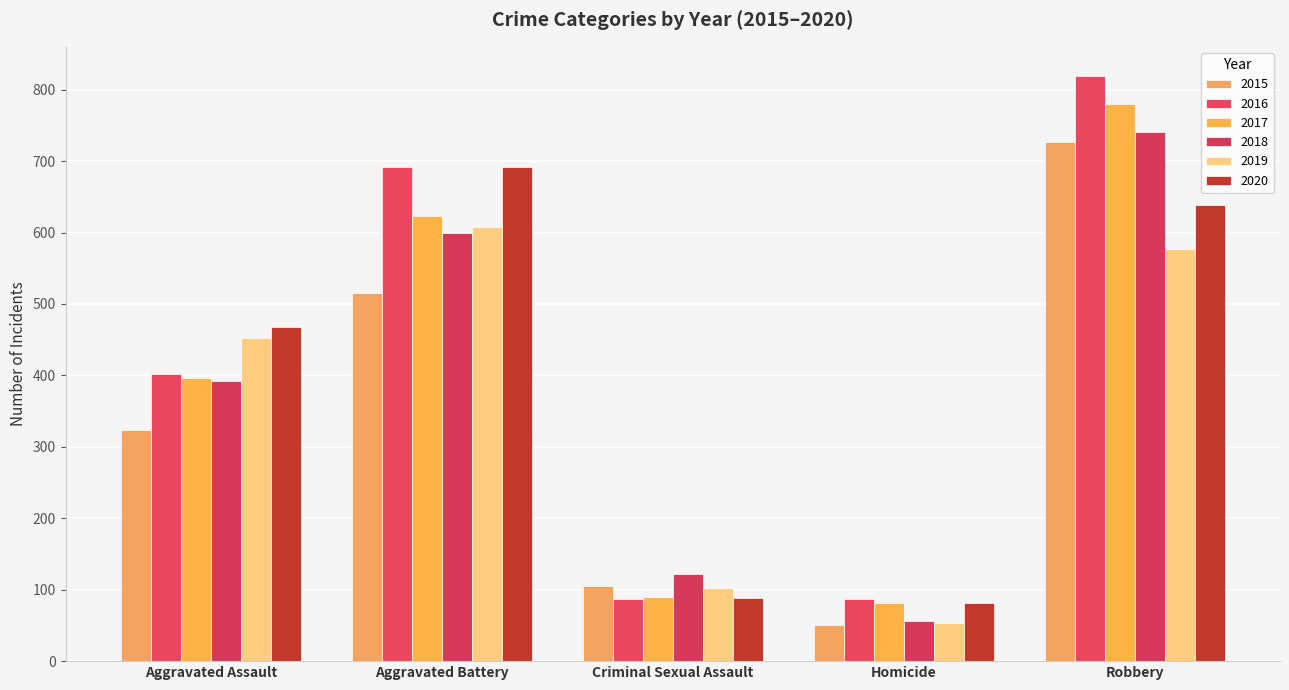

What value does the 2016 series have at Criminal Sexual Assault, to the nearest 50?

100